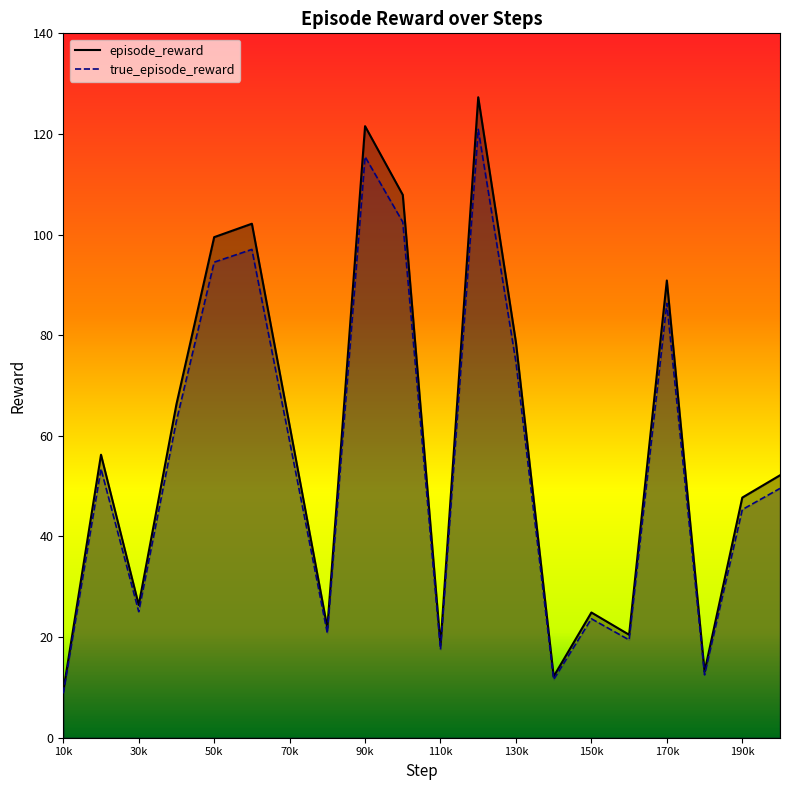

What value does the episode_reward series have at 150k?

24.9